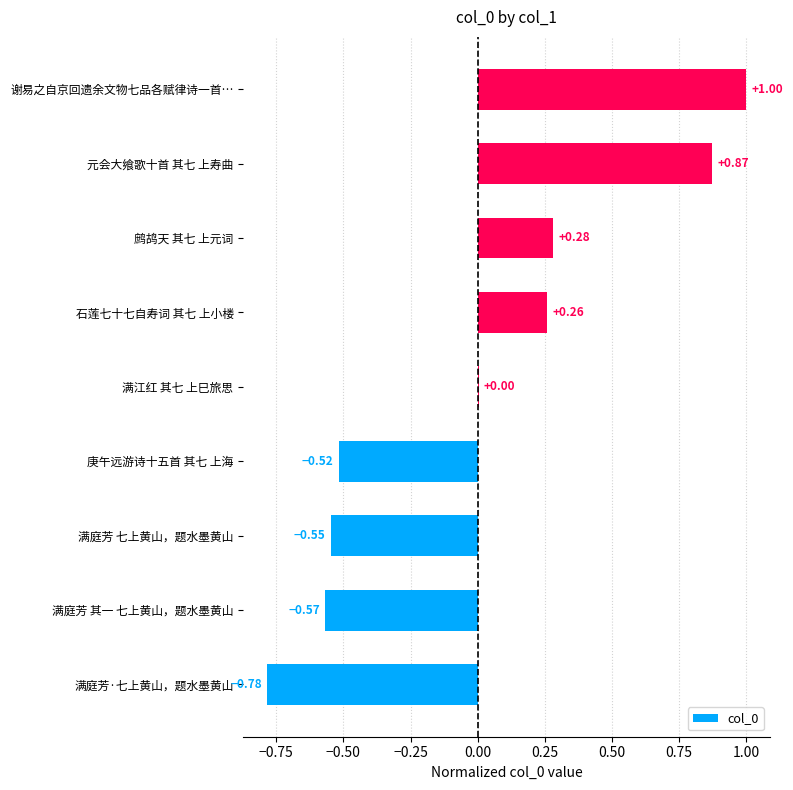

Where is the data nearest to the value 0?

满江红 其七 上巳旅思